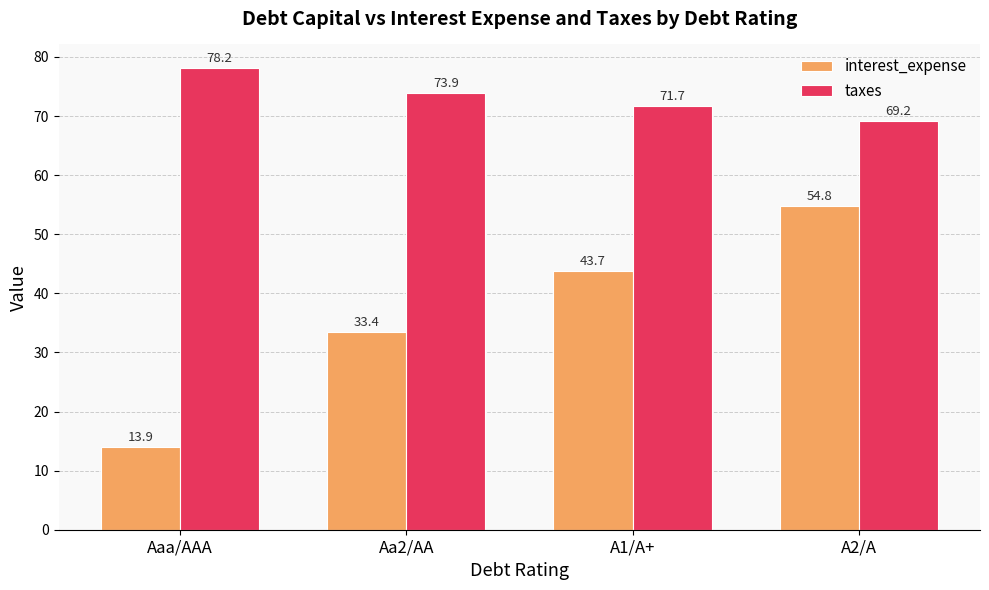

List the labels in order of interest_expense value, largest first.

A2/A, A1/A+, Aa2/AA, Aaa/AAA